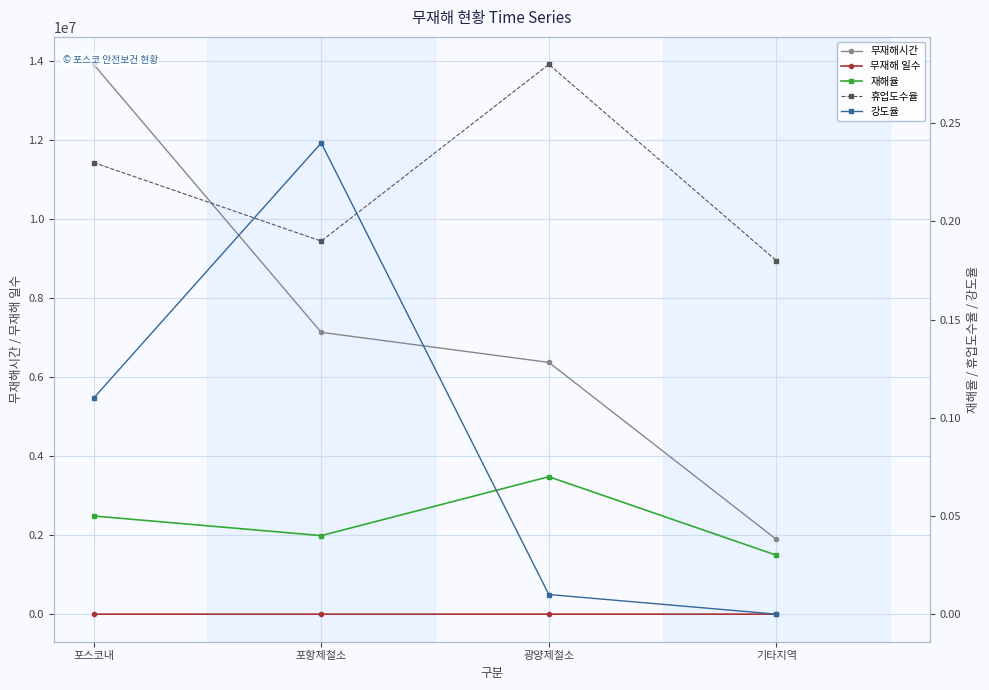

How many series are shown in this chart?

5